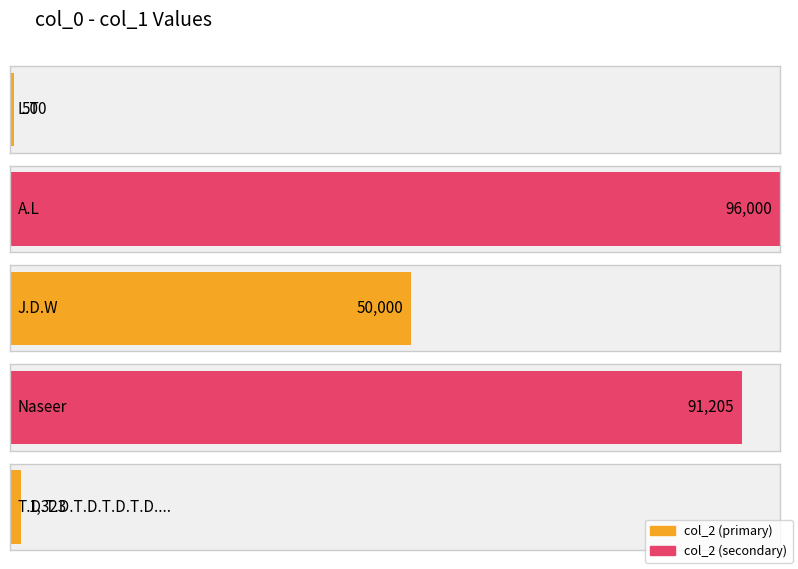

What is the sum of all values?

239028